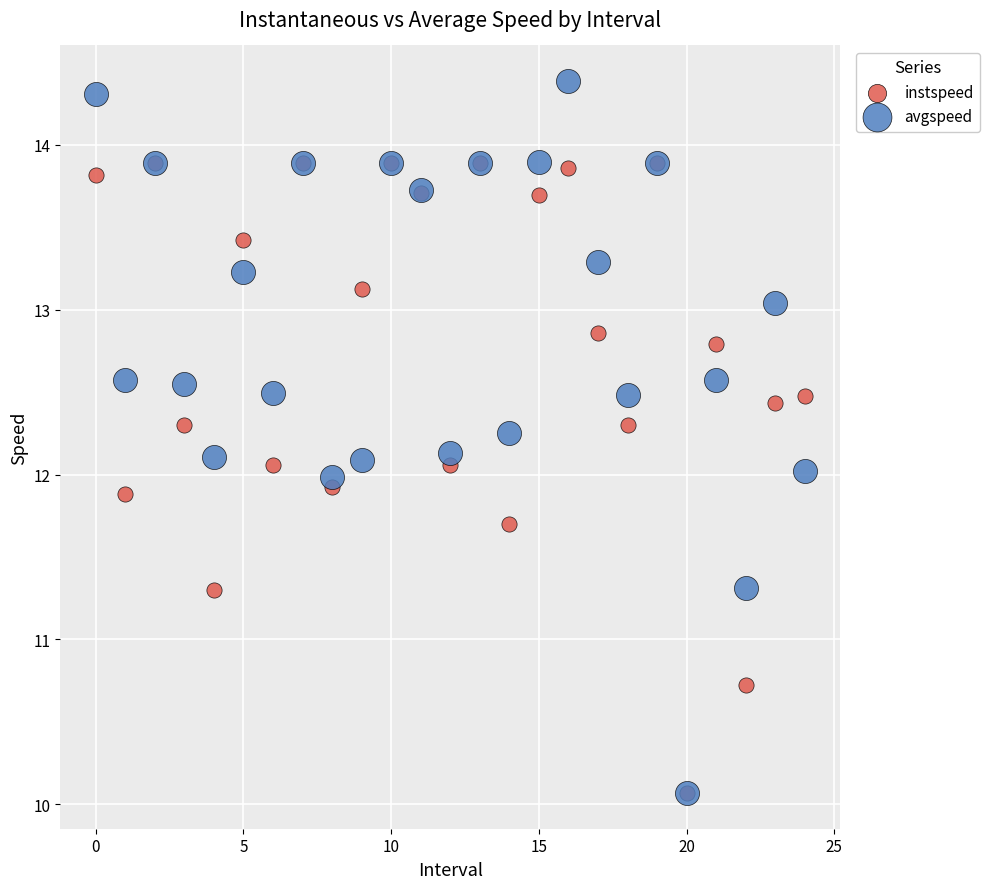

What are all the series names shown in the legend?

instspeed, avgspeed